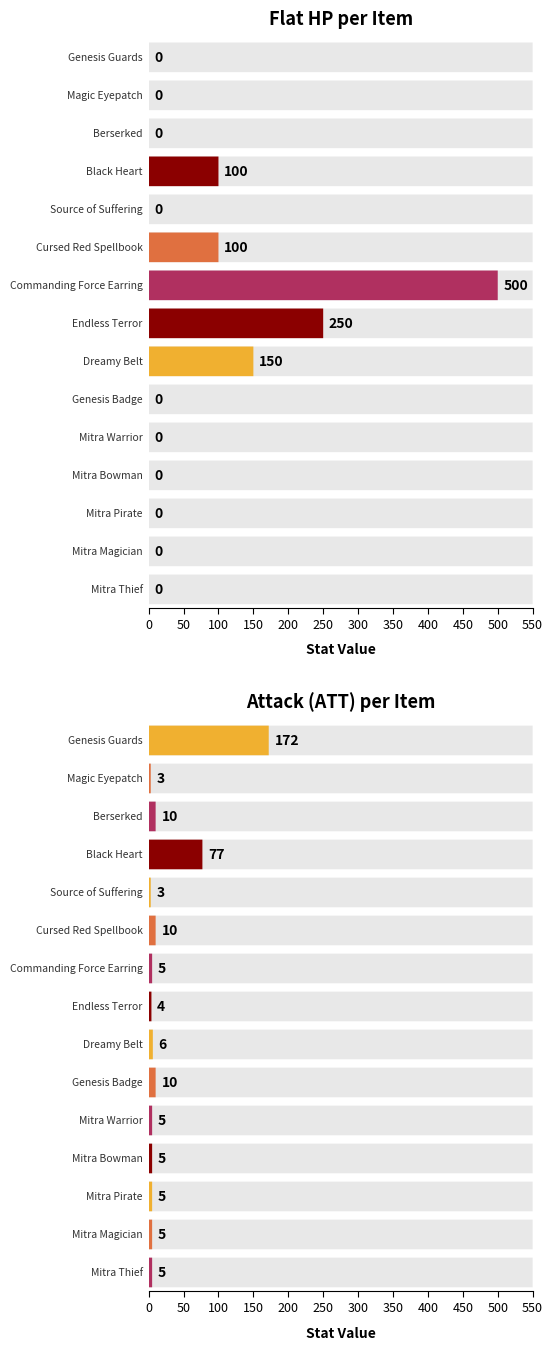

What is the average value of the att series?

22